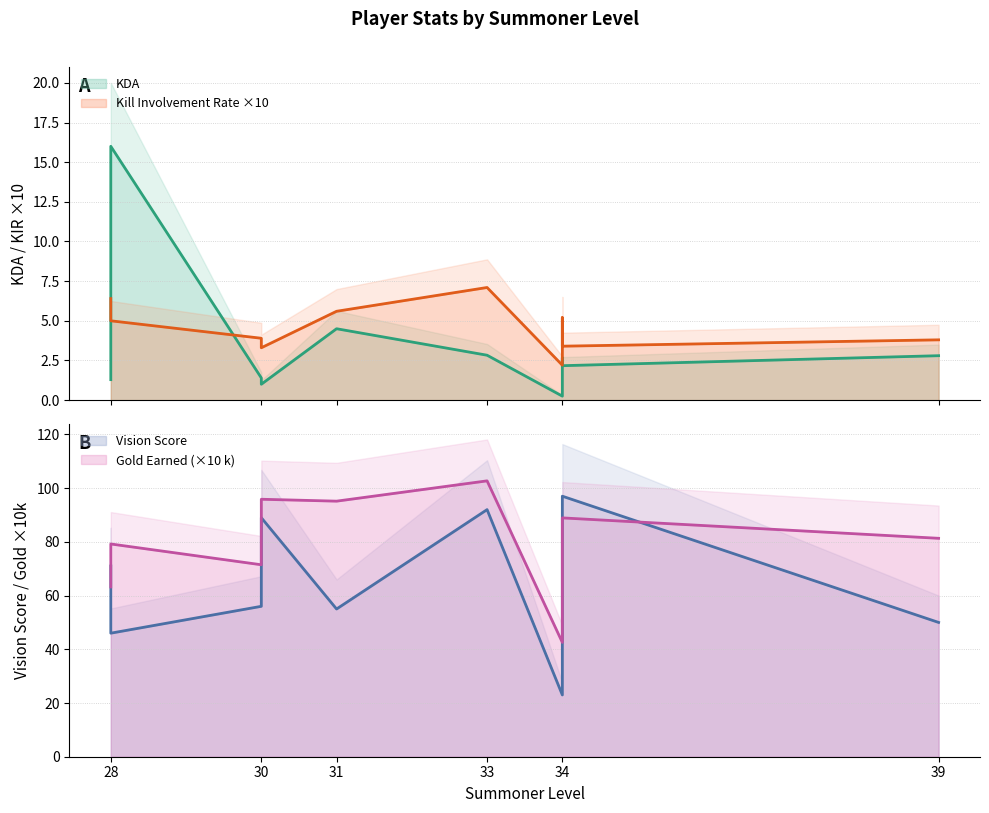

How many categories are shown in the chart?

11